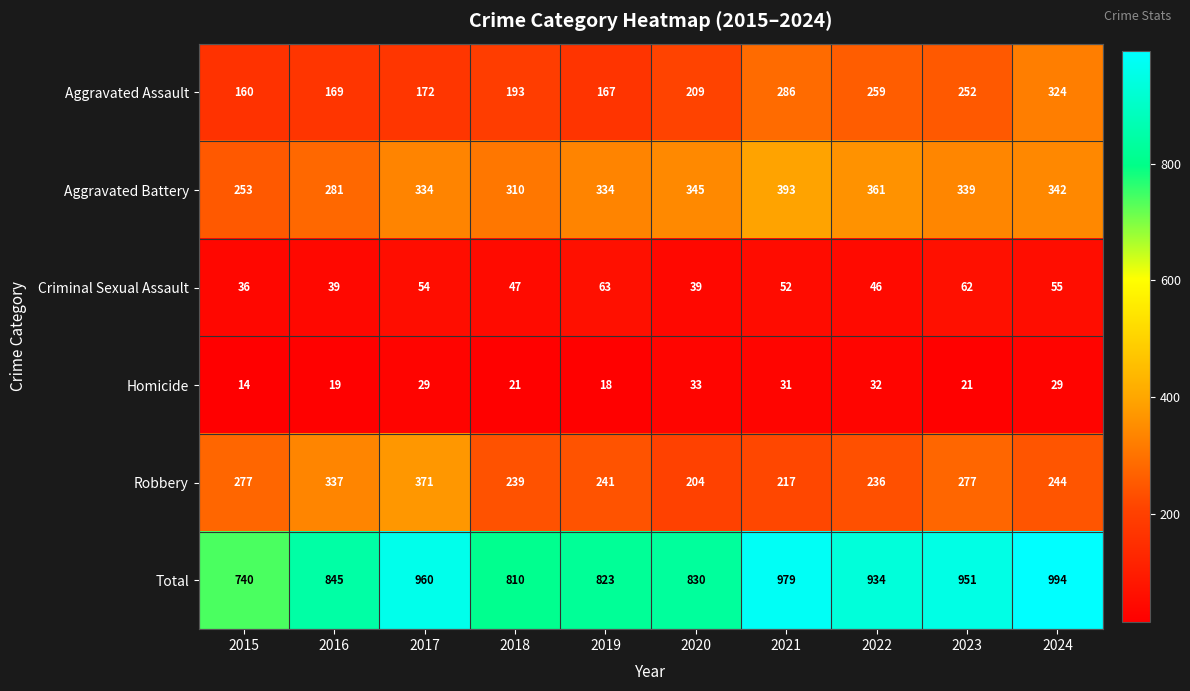

What is the total value across all series at 2021?

1958